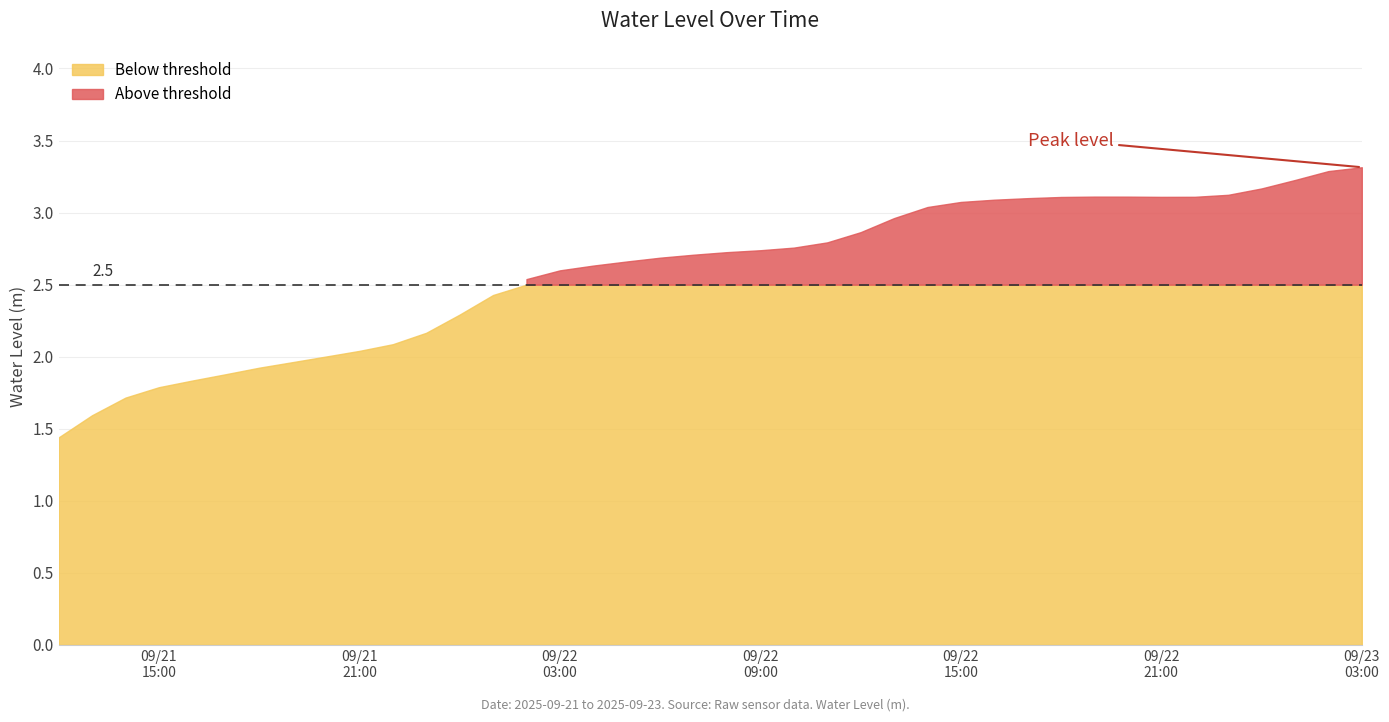

Count the number of categories in the chart.

40